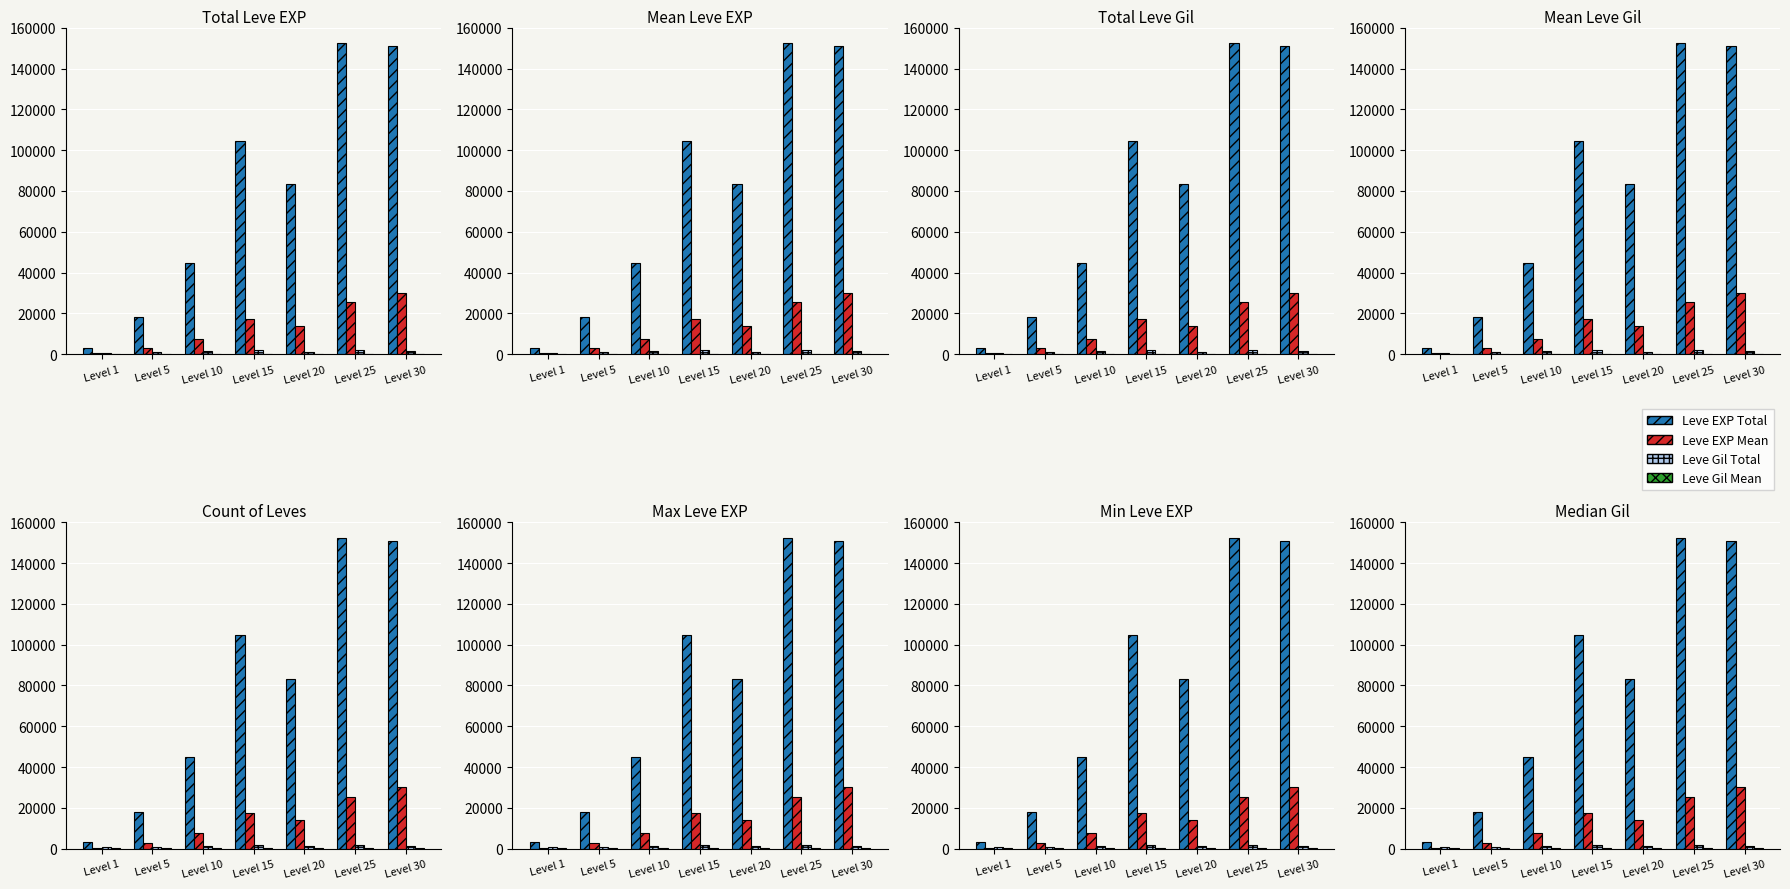

Reading left to right, transcribe all the data shown in this chart.

Leve EXP Total: Level 1=3061.0	Level 5=18050.0	Level 10=44850.0	Level 15=104670.0	Level 20=83260.0	Level 25=152460.0	Level 30=150860.0
Leve EXP Mean: Level 1=510.2	Level 5=3008.3	Level 10=7475.0	Level 15=17445.0	Level 20=13876.7	Level 25=25410.0	Level 30=30172.0
Leve Gil Total: Level 1=678.0	Level 5=896.0	Level 10=1455.0	Level 15=1872.0	Level 20=1325.0	Level 25=1876.0	Level 30=1501.0
Leve Gil Mean: Level 1=113.0	Level 5=149.3	Level 10=242.5	Level 15=312.0	Level 20=220.8	Level 25=312.7	Level 30=300.2